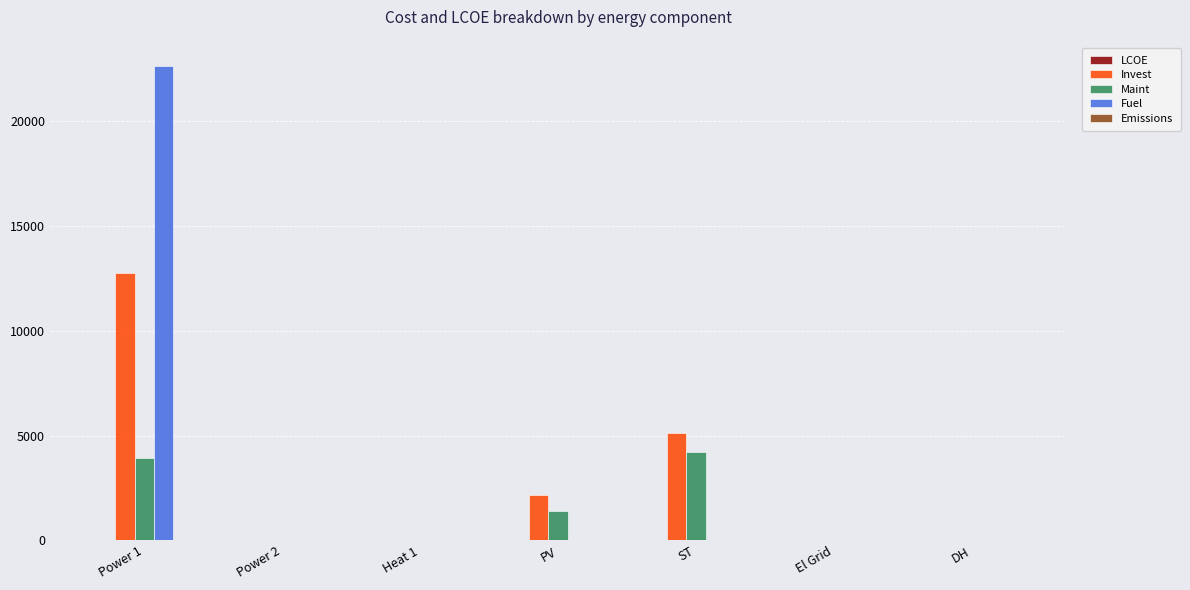

How many groups of bars are there?

7